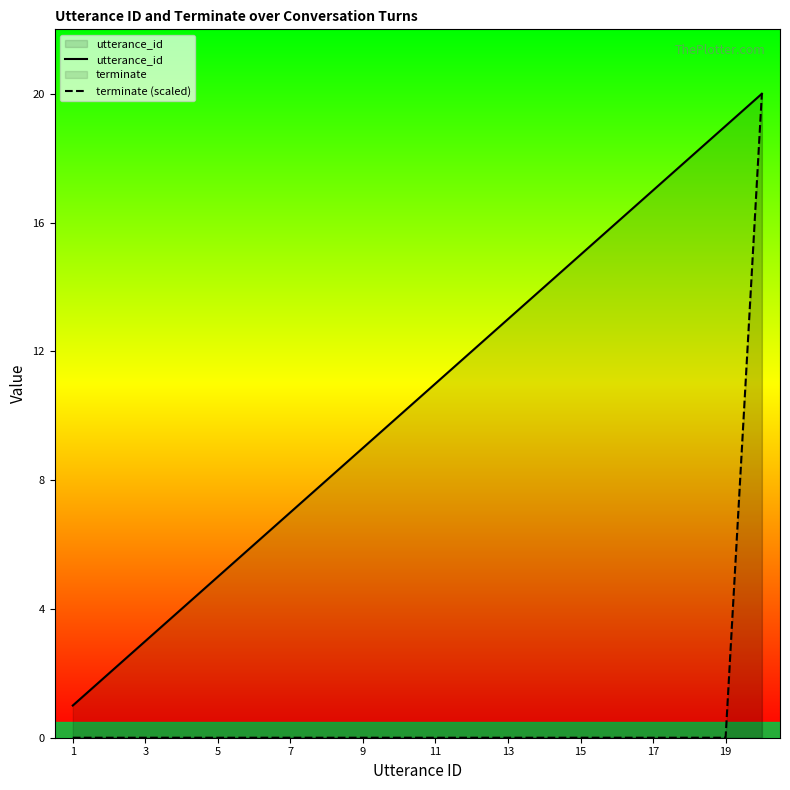

True or false: terminate (scaled) and utterance_id cross at least once.

False